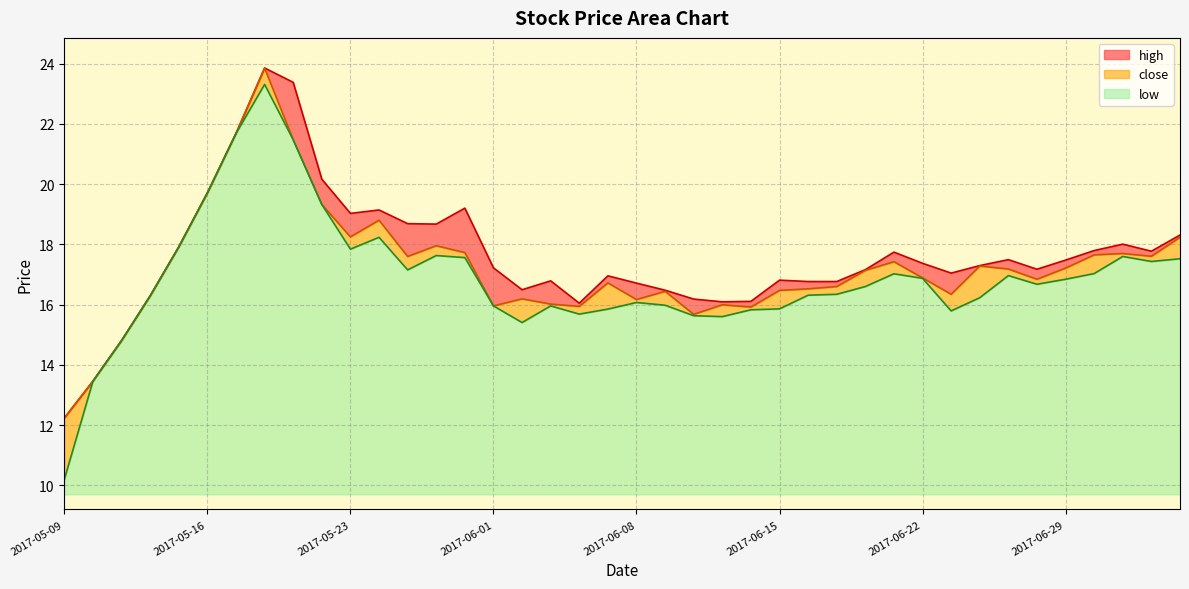

Which series has the largest range (max minus min)?

low